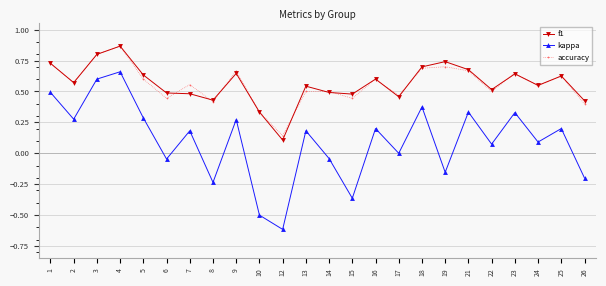

Where is f1 nearest to the value 0?

12